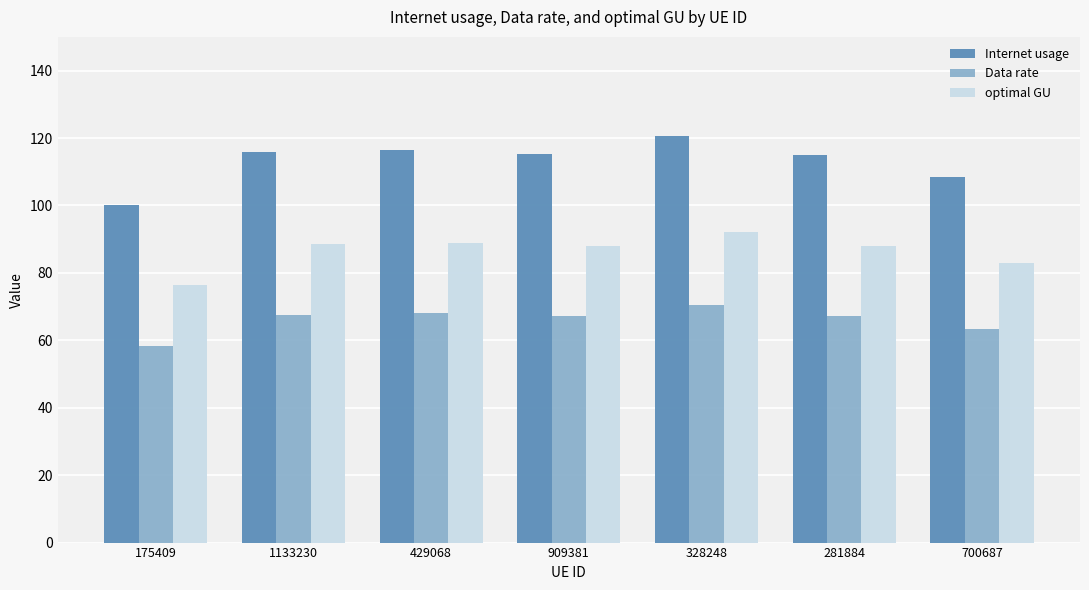

List the series in order of their peak value, lowest first.

Data rate, optimal GU, Internet usage